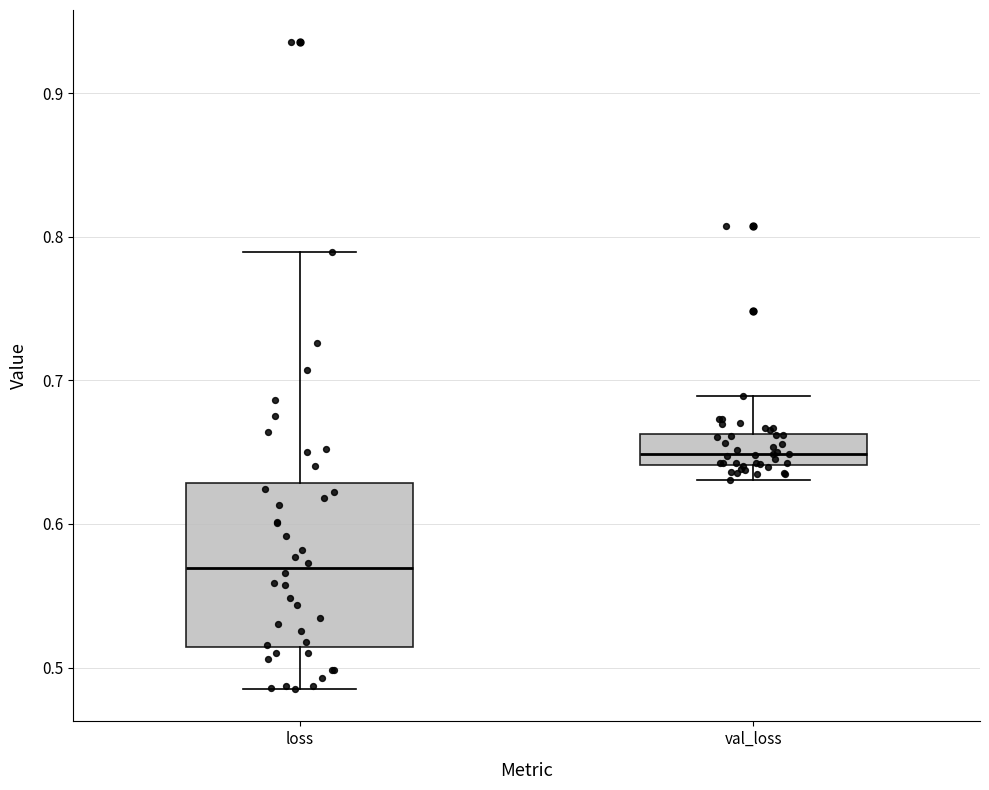

Which box is the tallest, from its lower edge to its upper edge?

loss